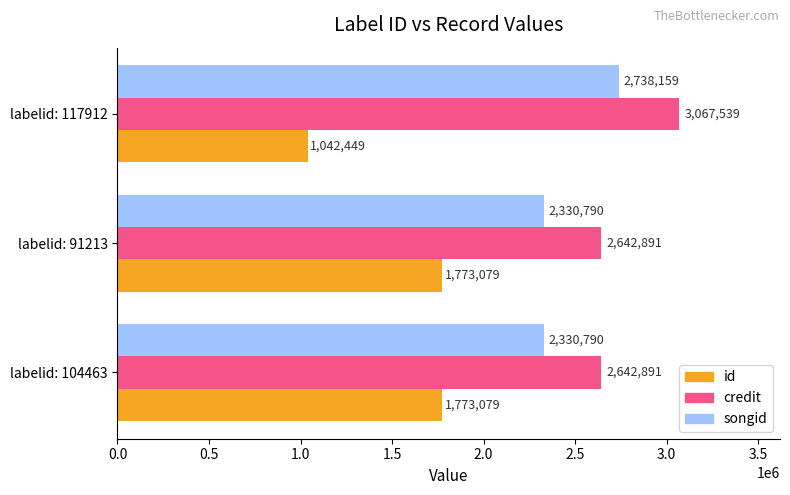

At how many categories does at least one series exceed 1077587?

3